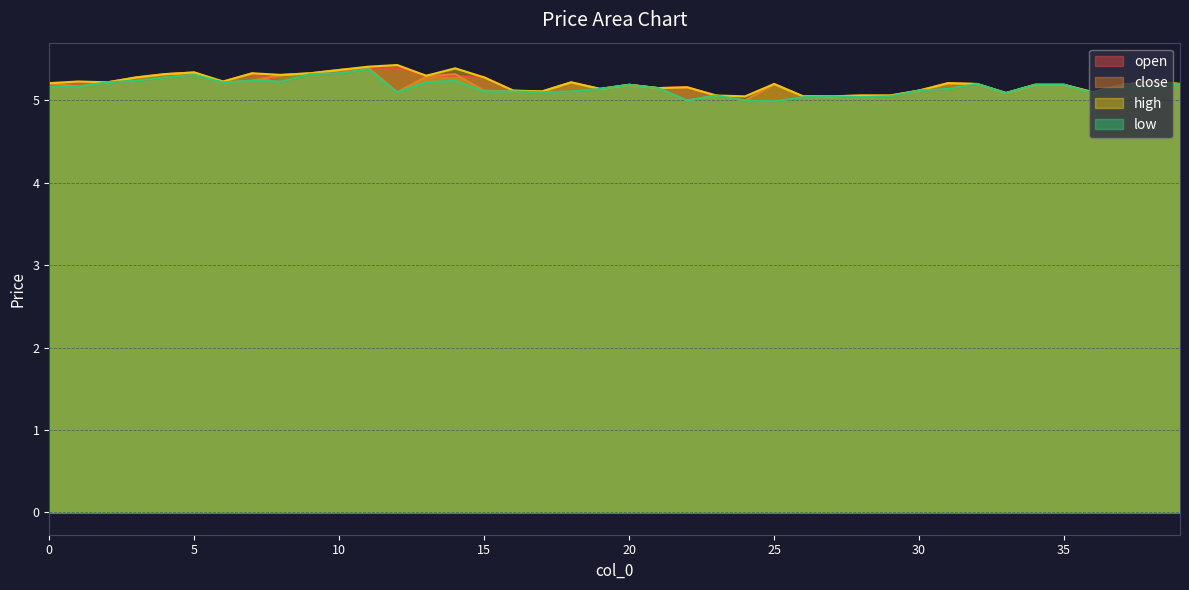

True or false: high has a value of 5.4 at 12.

True